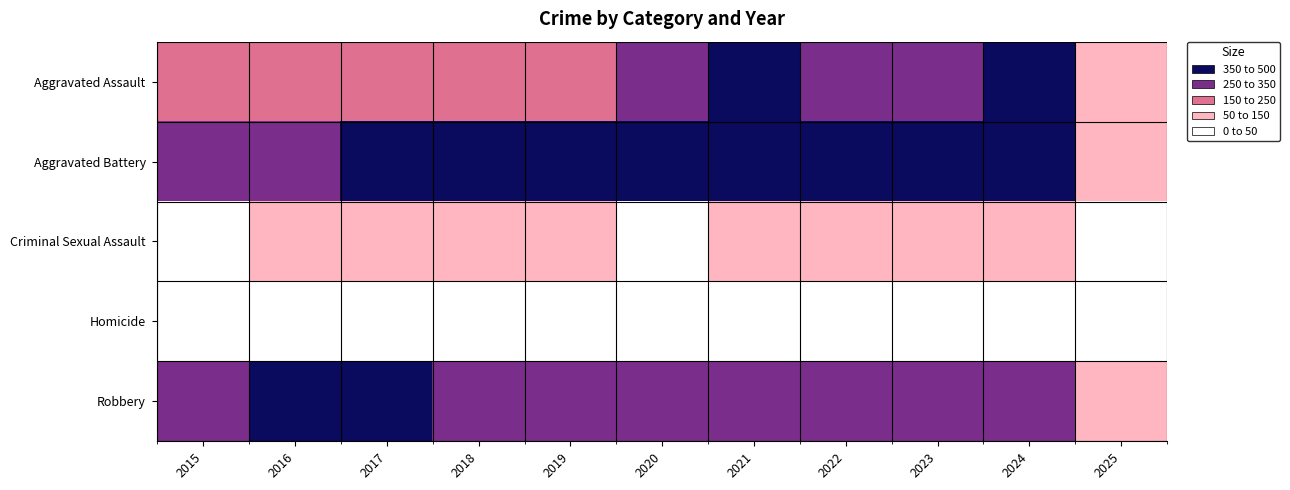

Rank the series at 2021 from lowest to highest value.

Homicide, Criminal Sexual Assault, Robbery, Aggravated Assault, Aggravated Battery